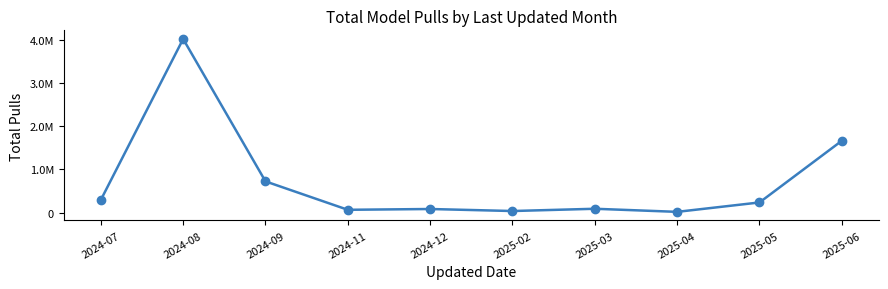

The value at 2025-02 is 35400. True or false?

True